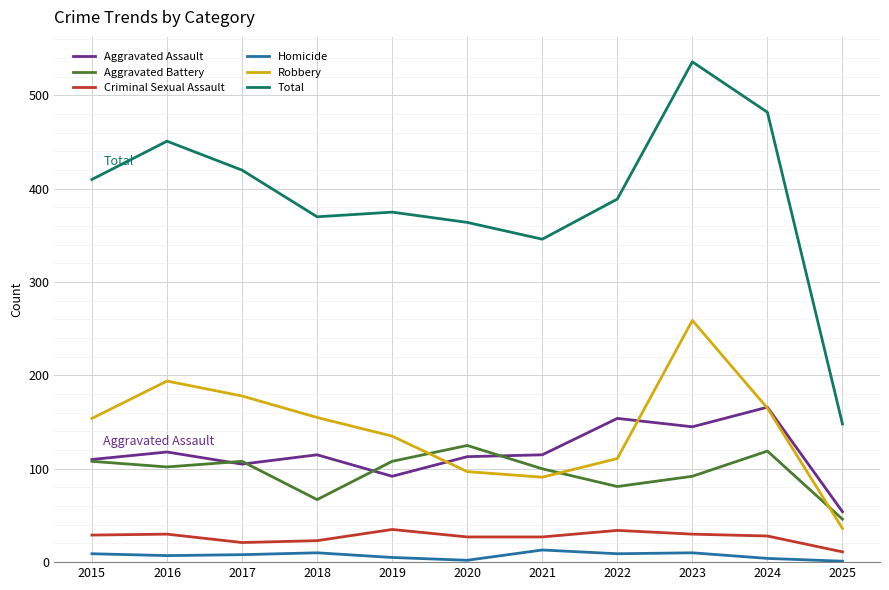

Which series changed the most between 2020 and 2025?

Total